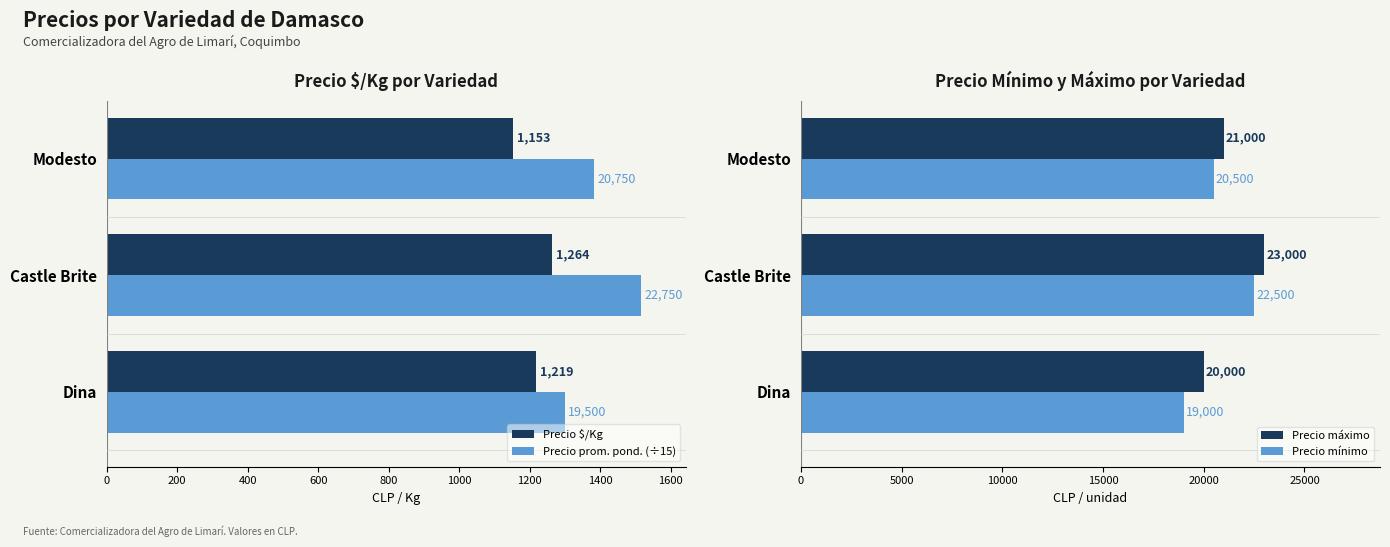

Reading right to left, list all the values displayed in this chart.

Precio $/Kg: 1153.0	1264.0	1219.0
Precio prom. pond. (÷15): 1383.3	1516.7	1300.0
Precio máximo: 21000.0	23000.0	20000.0
Precio mínimo: 20500.0	22500.0	19000.0